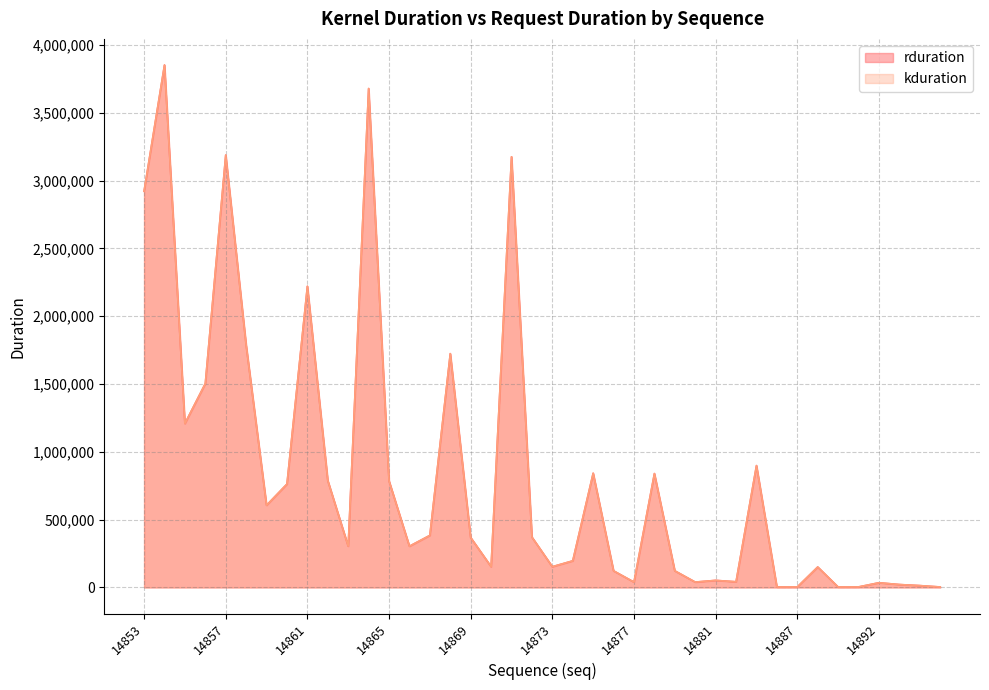

Which has a higher value, 14888 or 14853?

14853